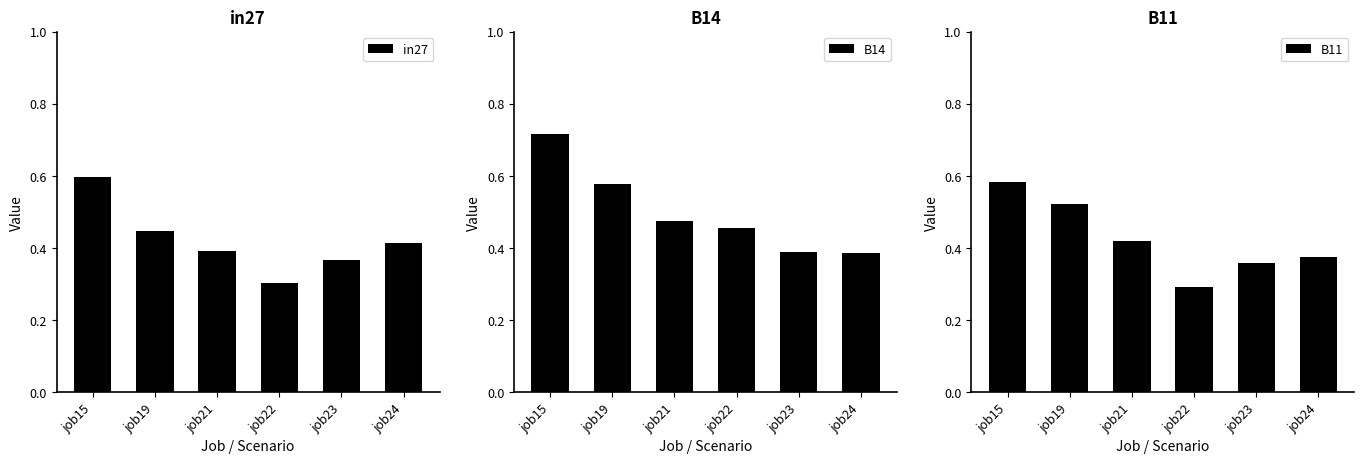

What is the highest value of the in27 series?

0.6